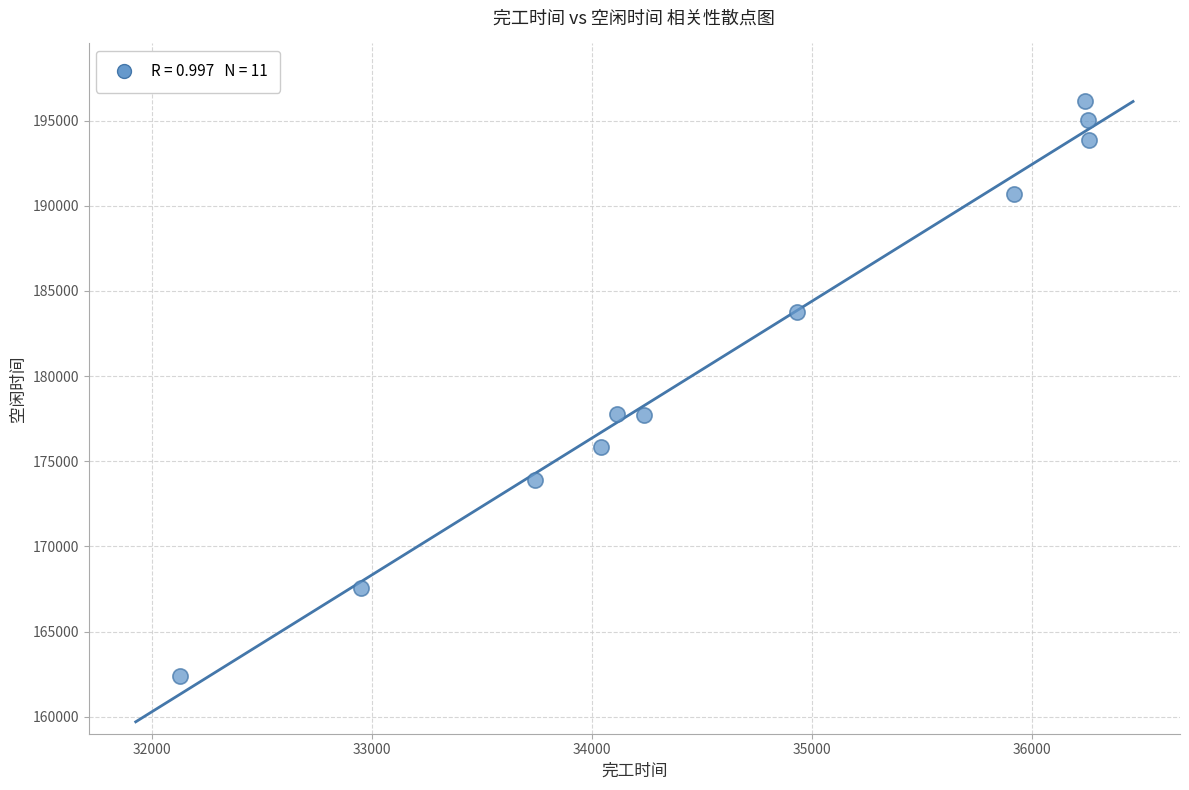

What is the average Y value?

181338.2